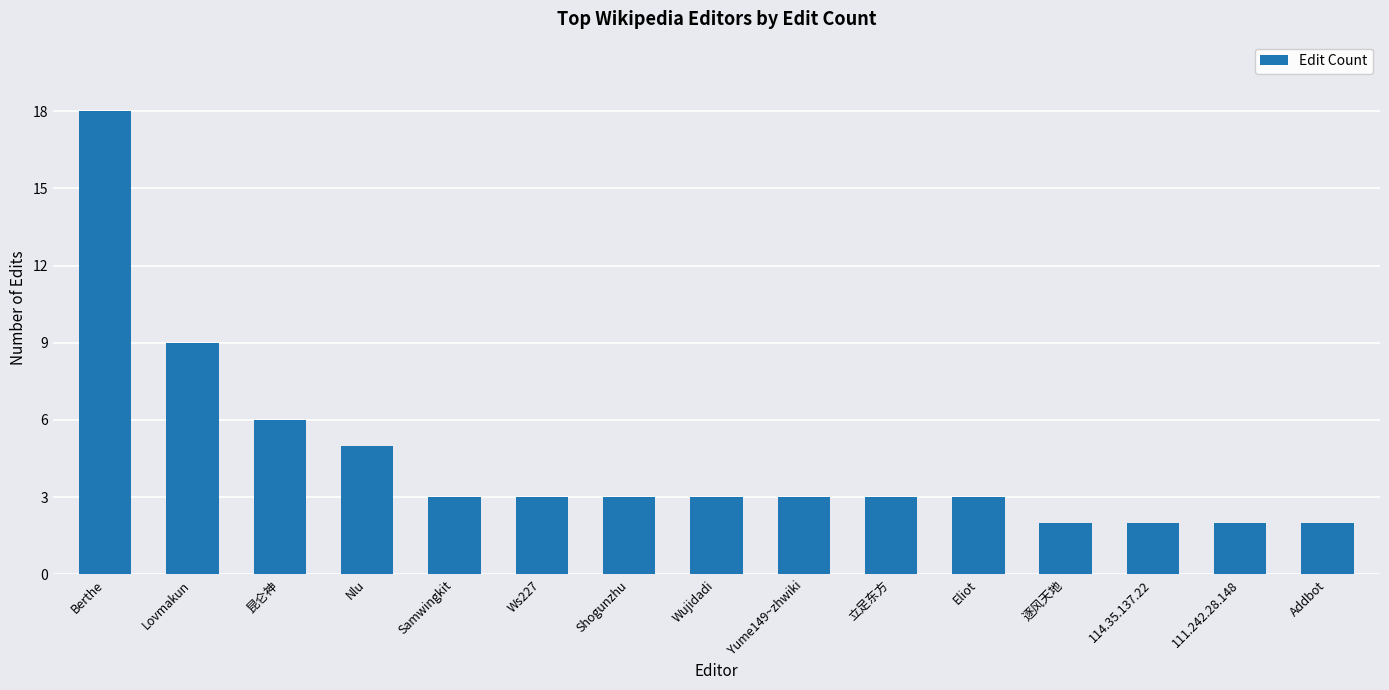

Are the bars horizontal?

No